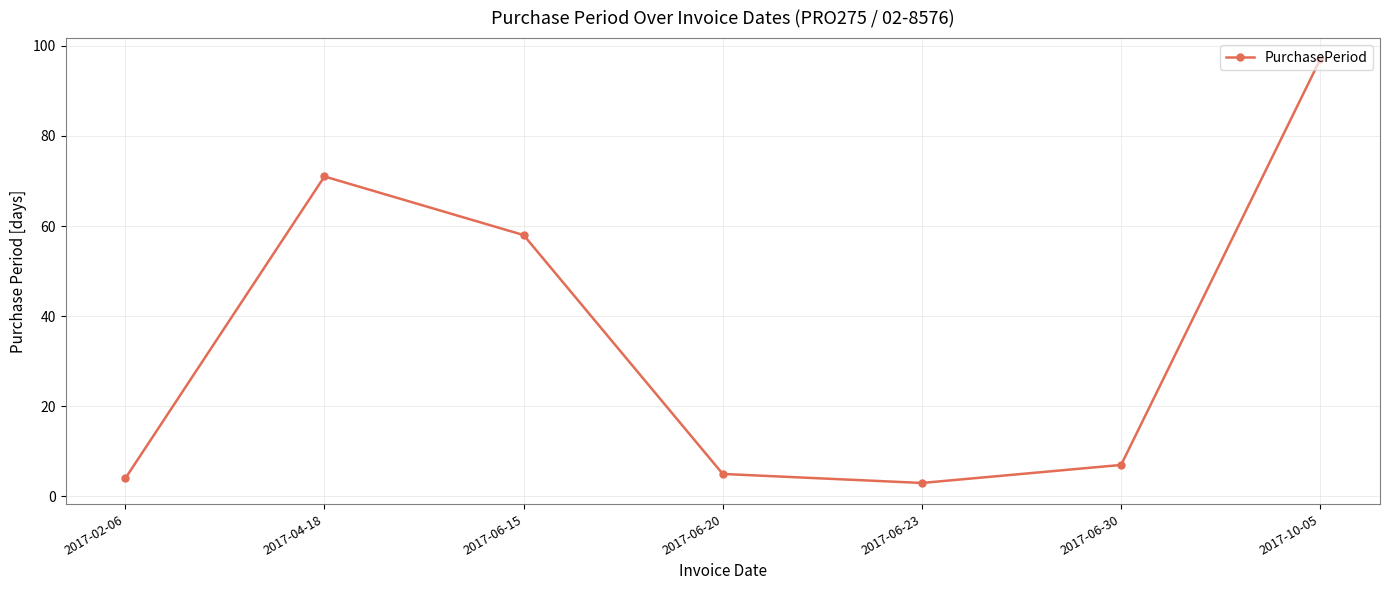

Reading right to left, extract all data points from this chart.

97	7	3	5	58	71	4